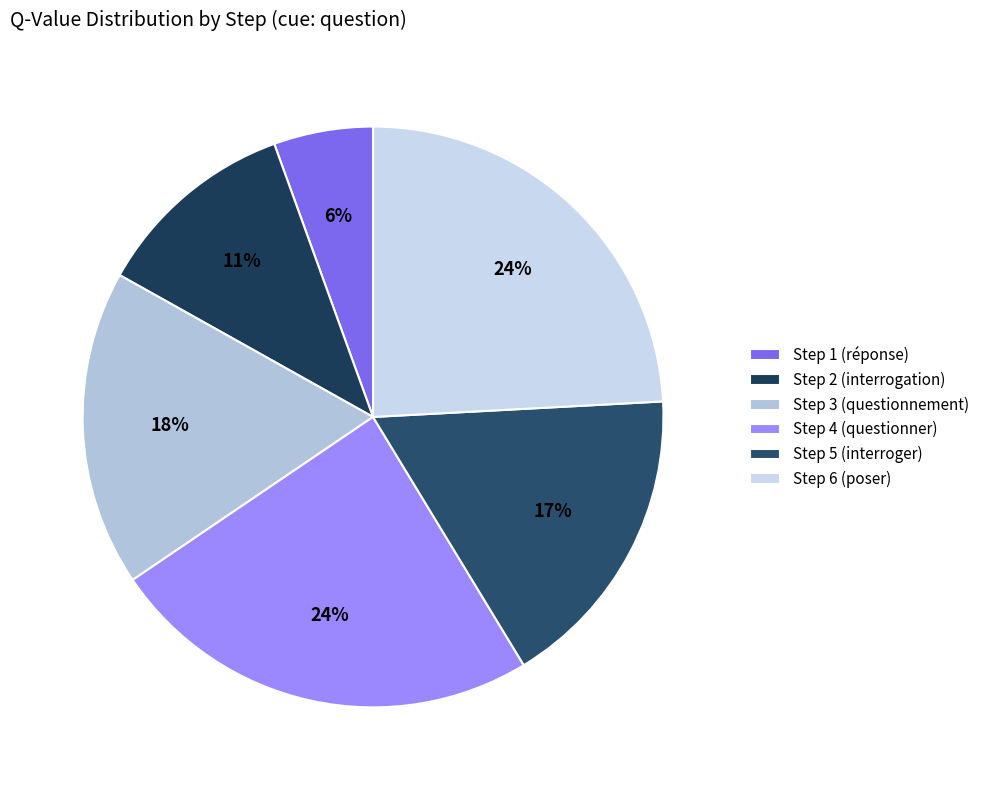

Rank the categories by value from lowest to highest.

Step 1 (réponse), Step 2 (interrogation), Step 5 (interroger), Step 3 (questionnement), Step 6 (poser), Step 4 (questionner)